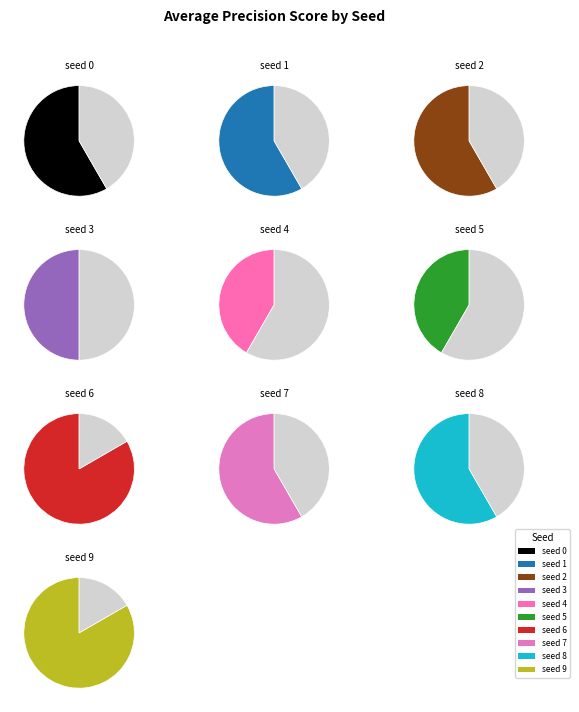

Between 6 and 0, which is larger?

6